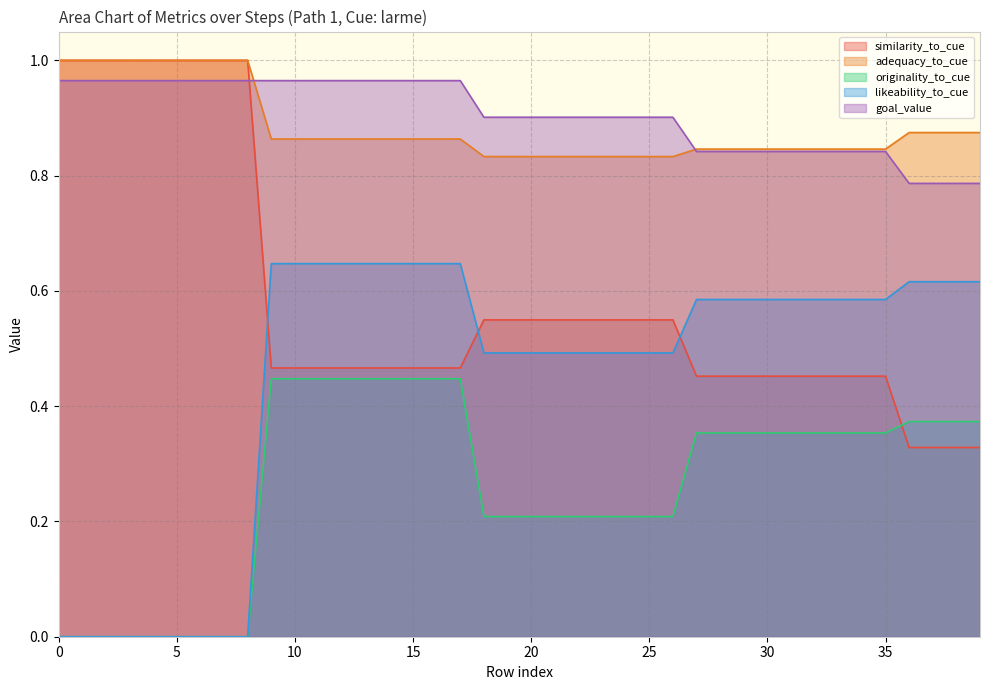

Reading left to right, what are all the values shown in this chart?

similarity_to_cue: 1.0	1.0	1.0	1.0	1.0	1.0	1.0	1.0	1.0	0.5	0.5	0.5	0.5	0.5	0.5	0.5	0.5	0.5	0.5	0.5	0.5	0.5	0.5	0.5	0.5	0.5	0.5	0.5	0.5	0.5	0.5	0.5	0.5	0.5	0.5	0.5	0.3	0.3	0.3	0.3
adequacy_to_cue: 1.0	1.0	1.0	1.0	1.0	1.0	1.0	1.0	1.0	0.9	0.9	0.9	0.9	0.9	0.9	0.9	0.9	0.9	0.8	0.8	0.8	0.8	0.8	0.8	0.8	0.8	0.8	0.8	0.8	0.8	0.8	0.8	0.8	0.8	0.8	0.8	0.9	0.9	0.9	0.9
originality_to_cue: 0.0	0.0	0.0	0.0	0.0	0.0	0.0	0.0	0.0	0.4	0.4	0.4	0.4	0.4	0.4	0.4	0.4	0.4	0.2	0.2	0.2	0.2	0.2	0.2	0.2	0.2	0.2	0.4	0.4	0.4	0.4	0.4	0.4	0.4	0.4	0.4	0.4	0.4	0.4	0.4
likeability_to_cue: 0.0	0.0	0.0	0.0	0.0	0.0	0.0	0.0	0.0	0.6	0.6	0.6	0.6	0.6	0.6	0.6	0.6	0.6	0.5	0.5	0.5	0.5	0.5	0.5	0.5	0.5	0.5	0.6	0.6	0.6	0.6	0.6	0.6	0.6	0.6	0.6	0.6	0.6	0.6	0.6
goal_value: 1.0	1.0	1.0	1.0	1.0	1.0	1.0	1.0	1.0	1.0	1.0	1.0	1.0	1.0	1.0	1.0	1.0	1.0	0.9	0.9	0.9	0.9	0.9	0.9	0.9	0.9	0.9	0.8	0.8	0.8	0.8	0.8	0.8	0.8	0.8	0.8	0.8	0.8	0.8	0.8